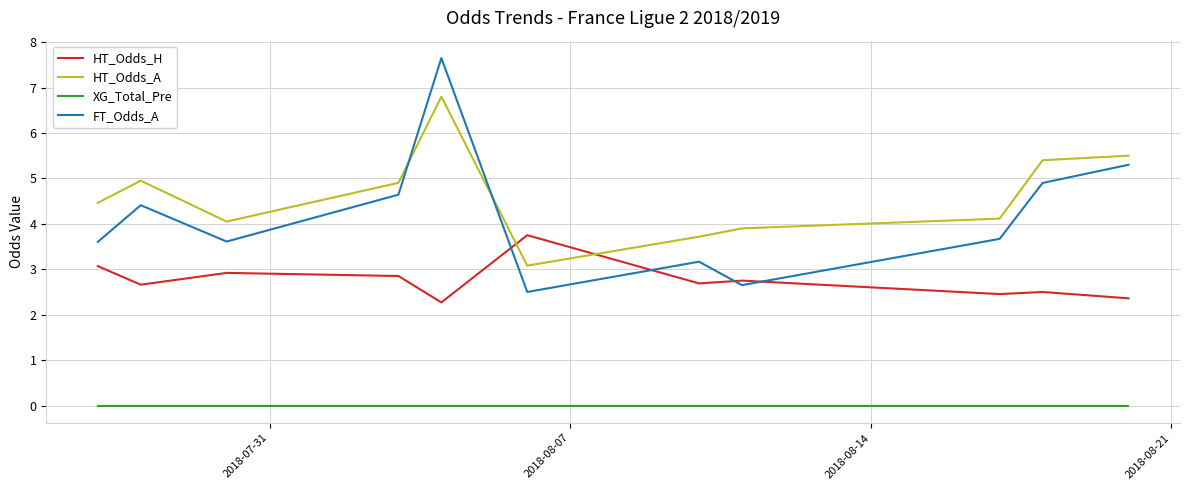

How many lines are shown in the chart?

4